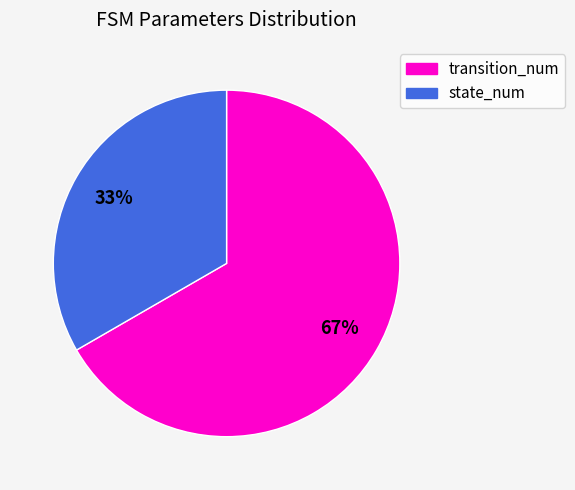

To the nearest percent, what is the average slice percentage?

50%